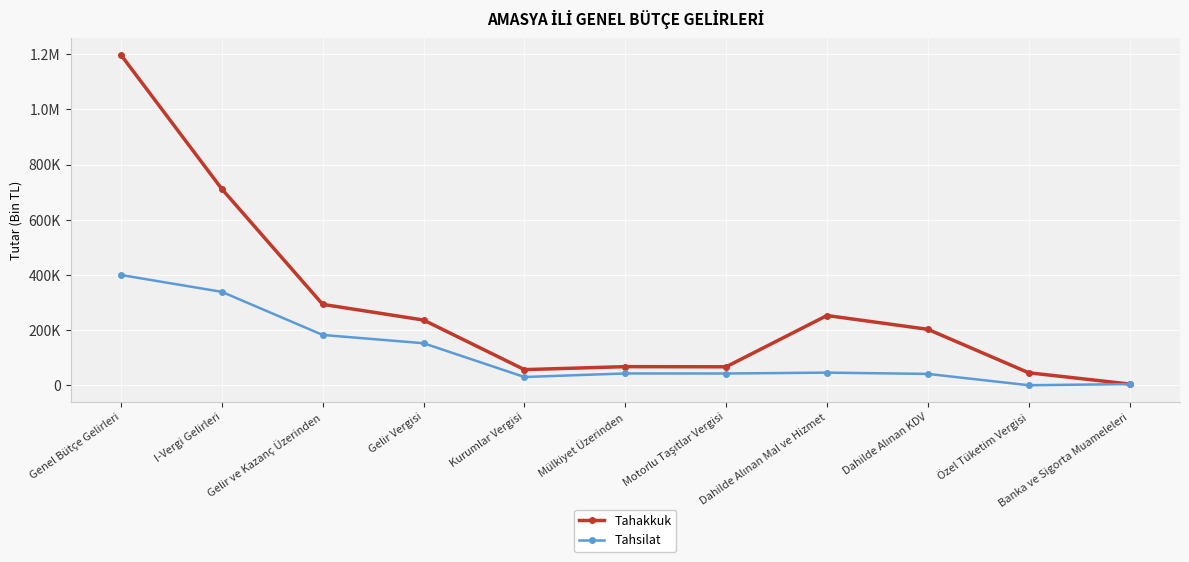

Where does the Tahakkuk series first go above 202860?

Genel Bütçe Gelirleri